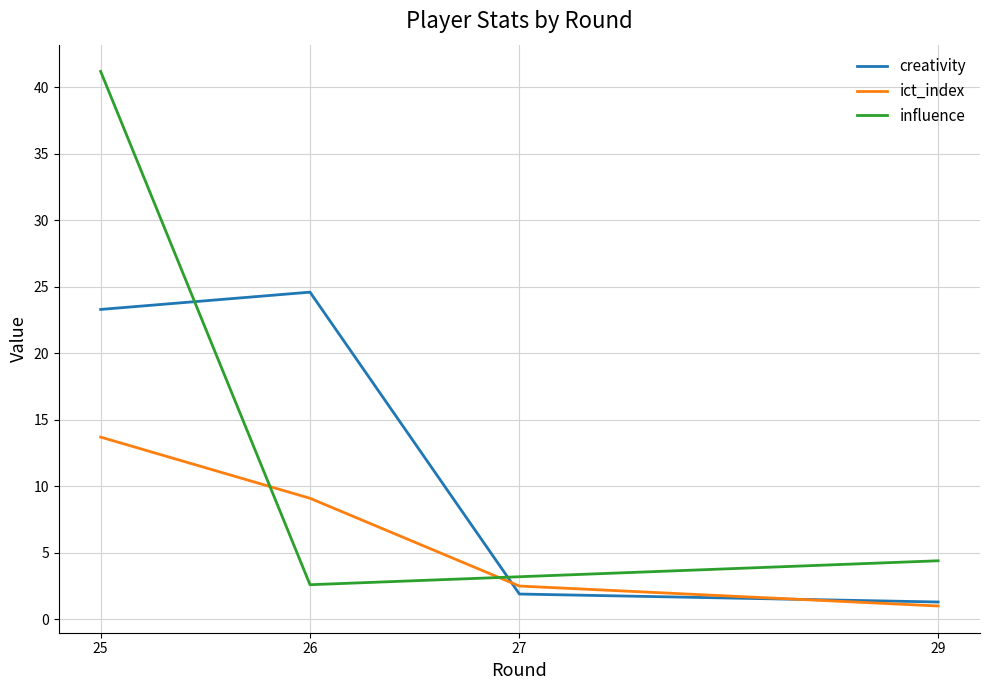

Is it true that creativity equals 23.3 at 25?

True